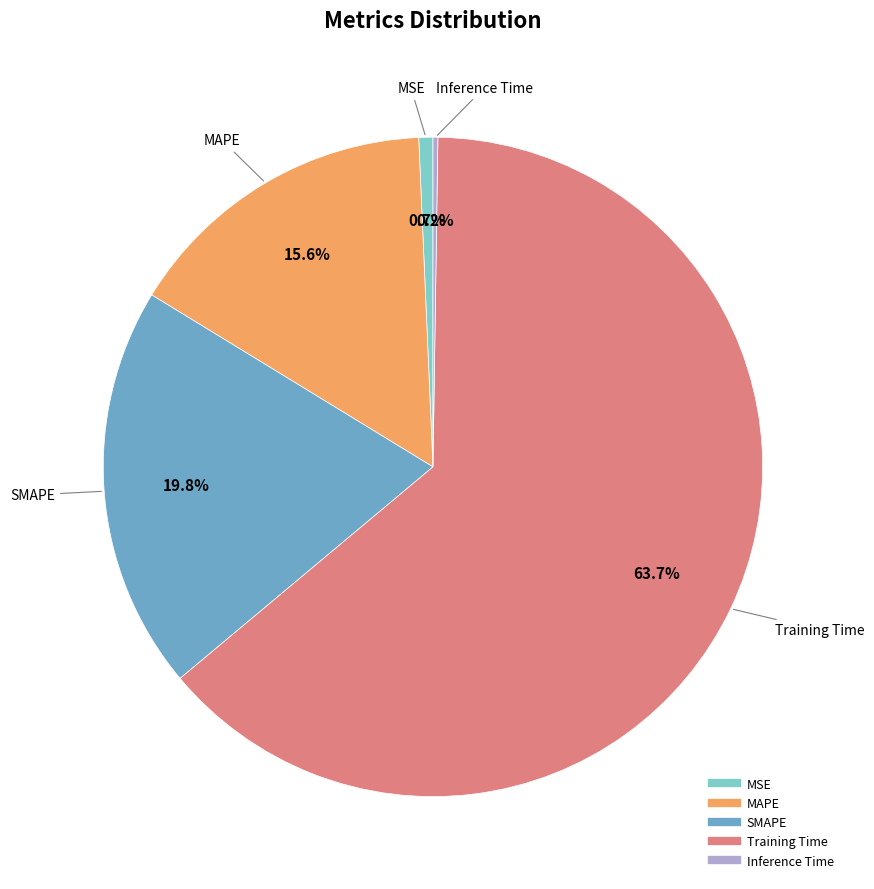

What is the largest slice in the pie chart?

Training Time